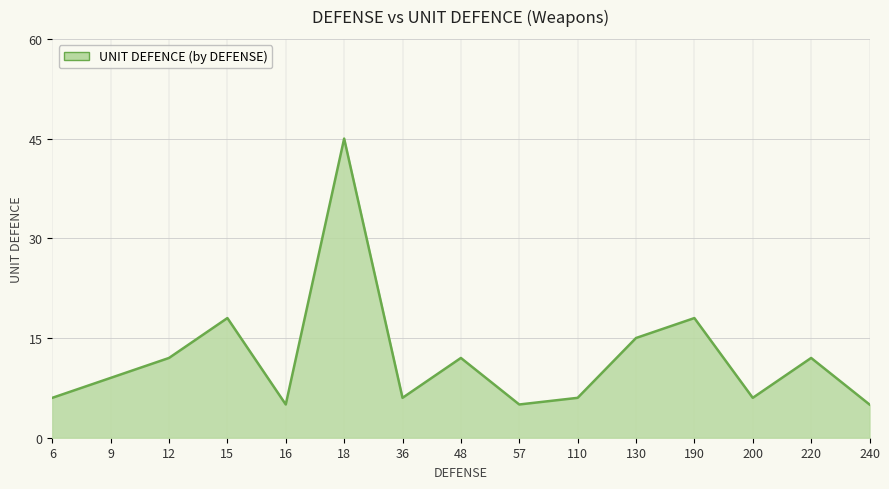

What is the difference between the maximum and second lowest values?

40